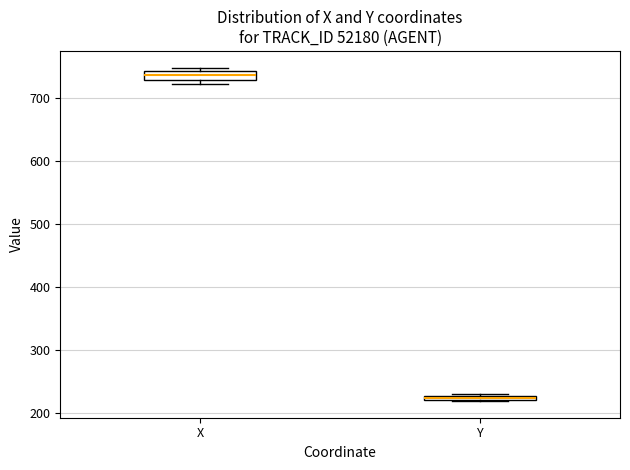

Where is the upper edge of the box for Y on the y-axis? The values are not printed on the chart, so give them approximately, as read against the axis.

230